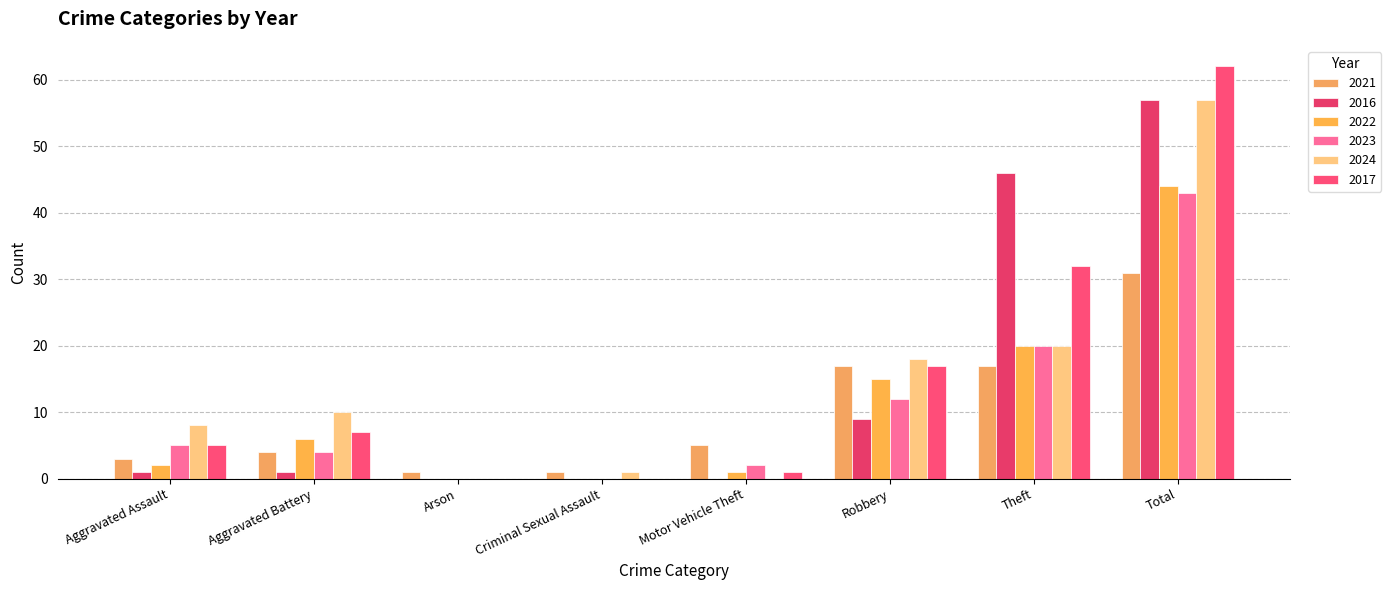

Which has a higher value, Aggravated Assault or Total?

Total